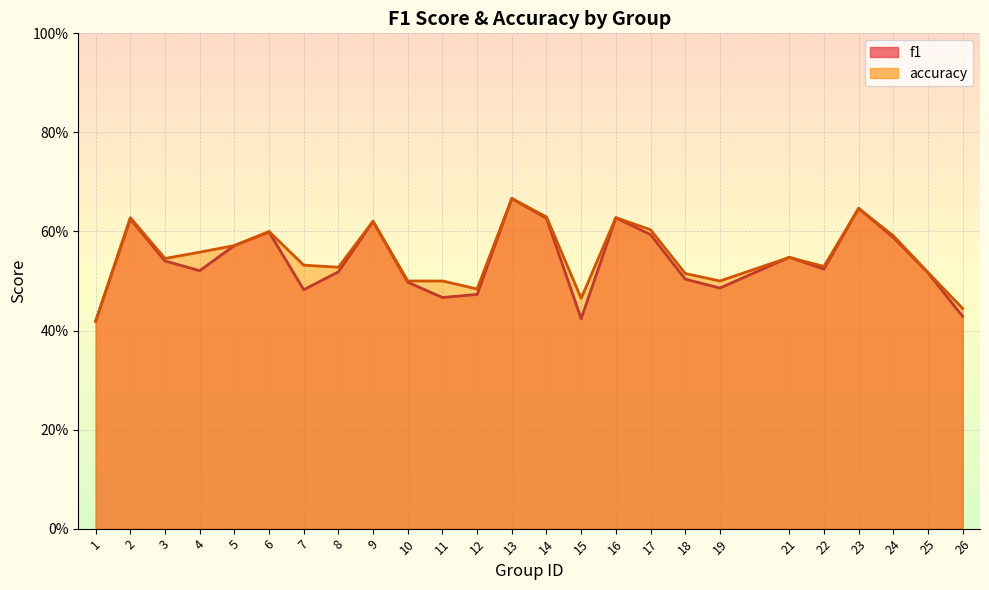

Which series changed the most between 11 and 17?

f1